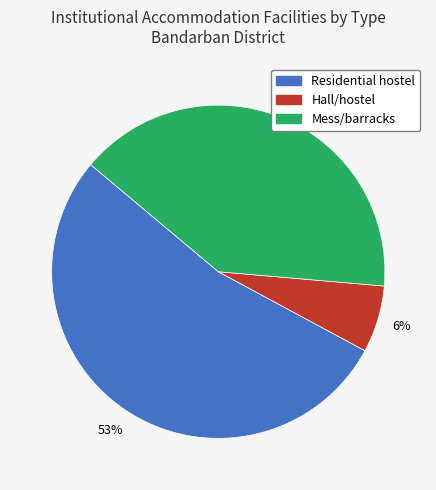

To the nearest percent, what is the difference between the largest and smallest slice percentages?

47%